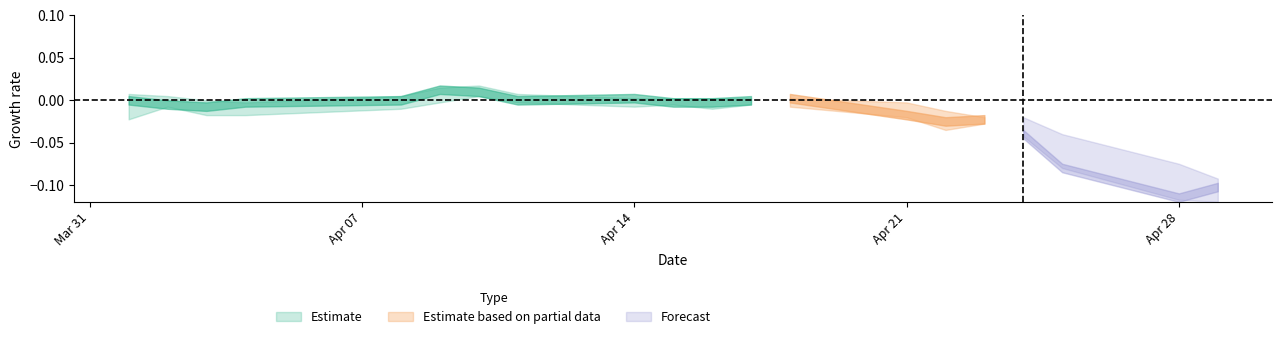

True or false: low and high intersect in this chart.

False